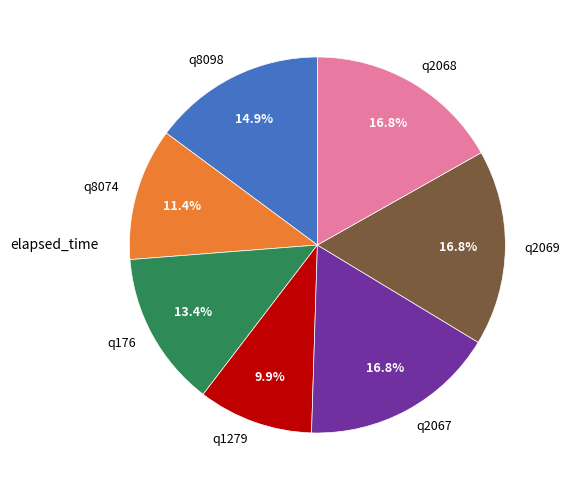

Is q2069 the majority of the pie?

No